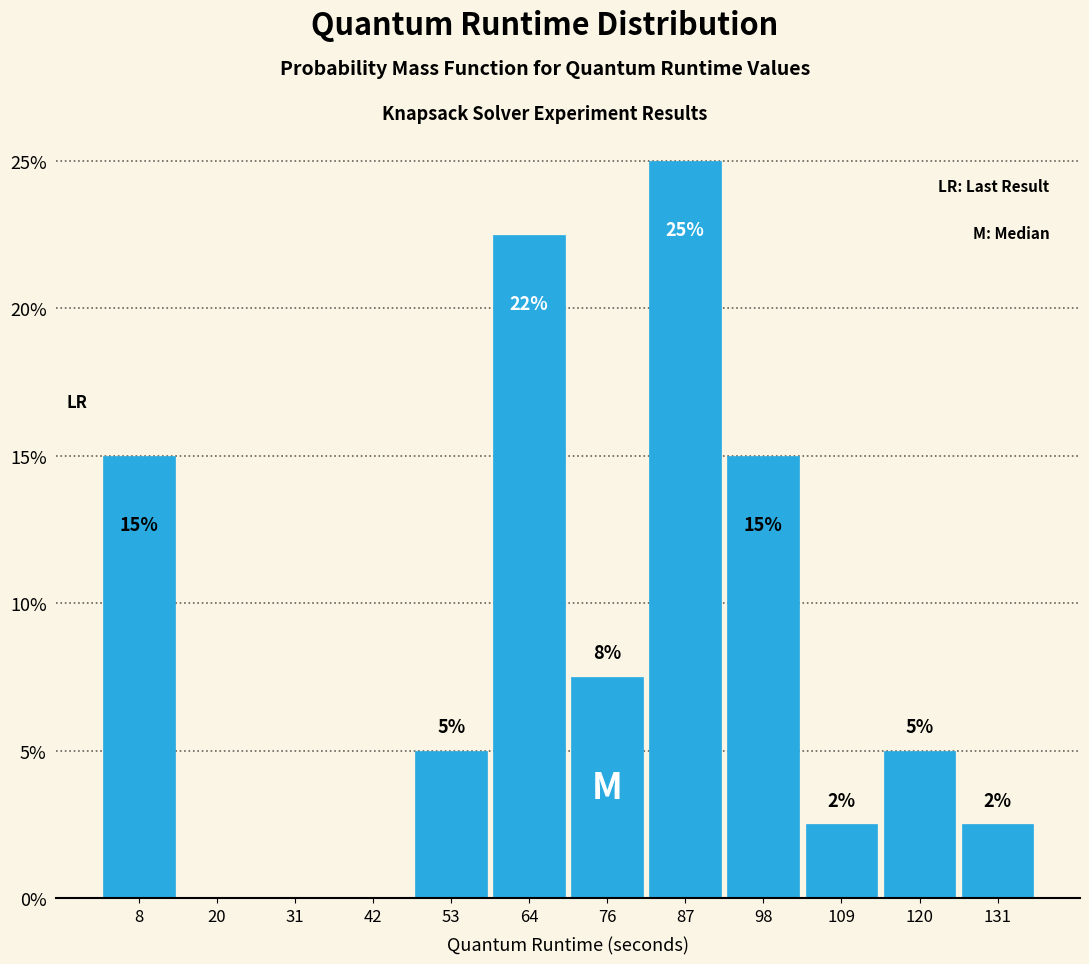

Which range on the x-axis has the tallest bar?

82 to 92